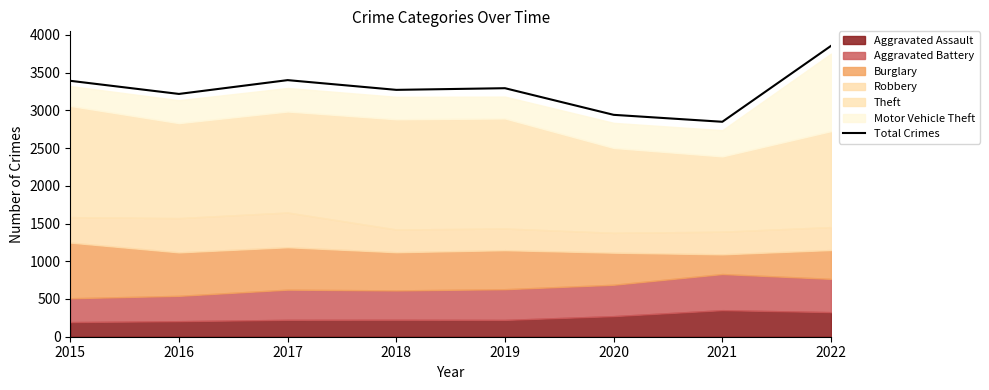

Reading left to right, extract all data points from this chart.

3392	3218	3401	3272	3294	2941	2849	3855